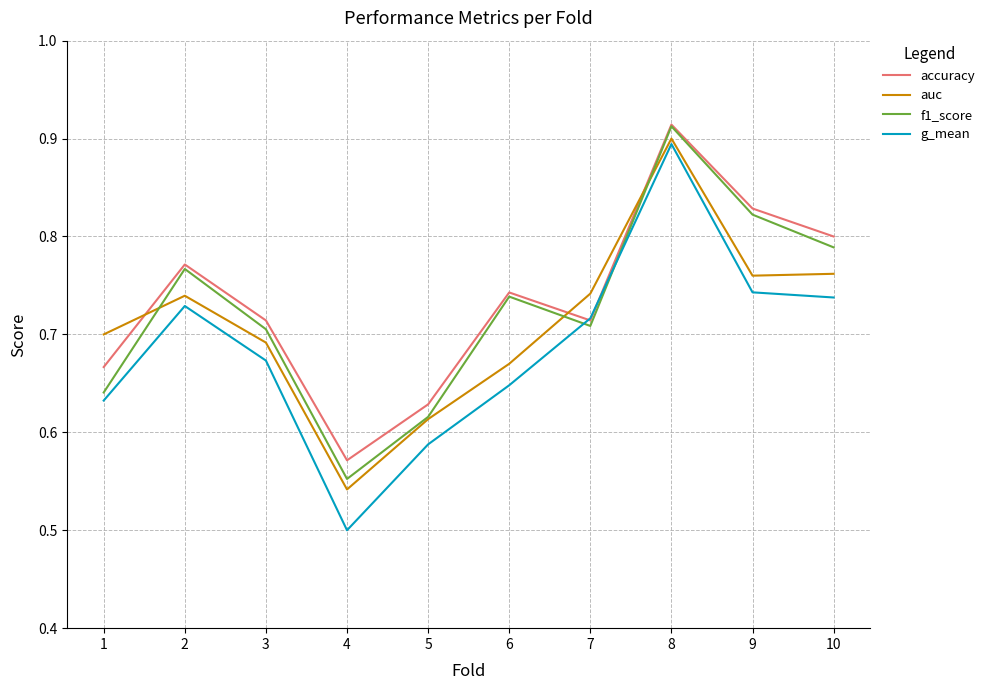

Rank the series at 9 from lowest to highest value.

g_mean, auc, f1_score, accuracy